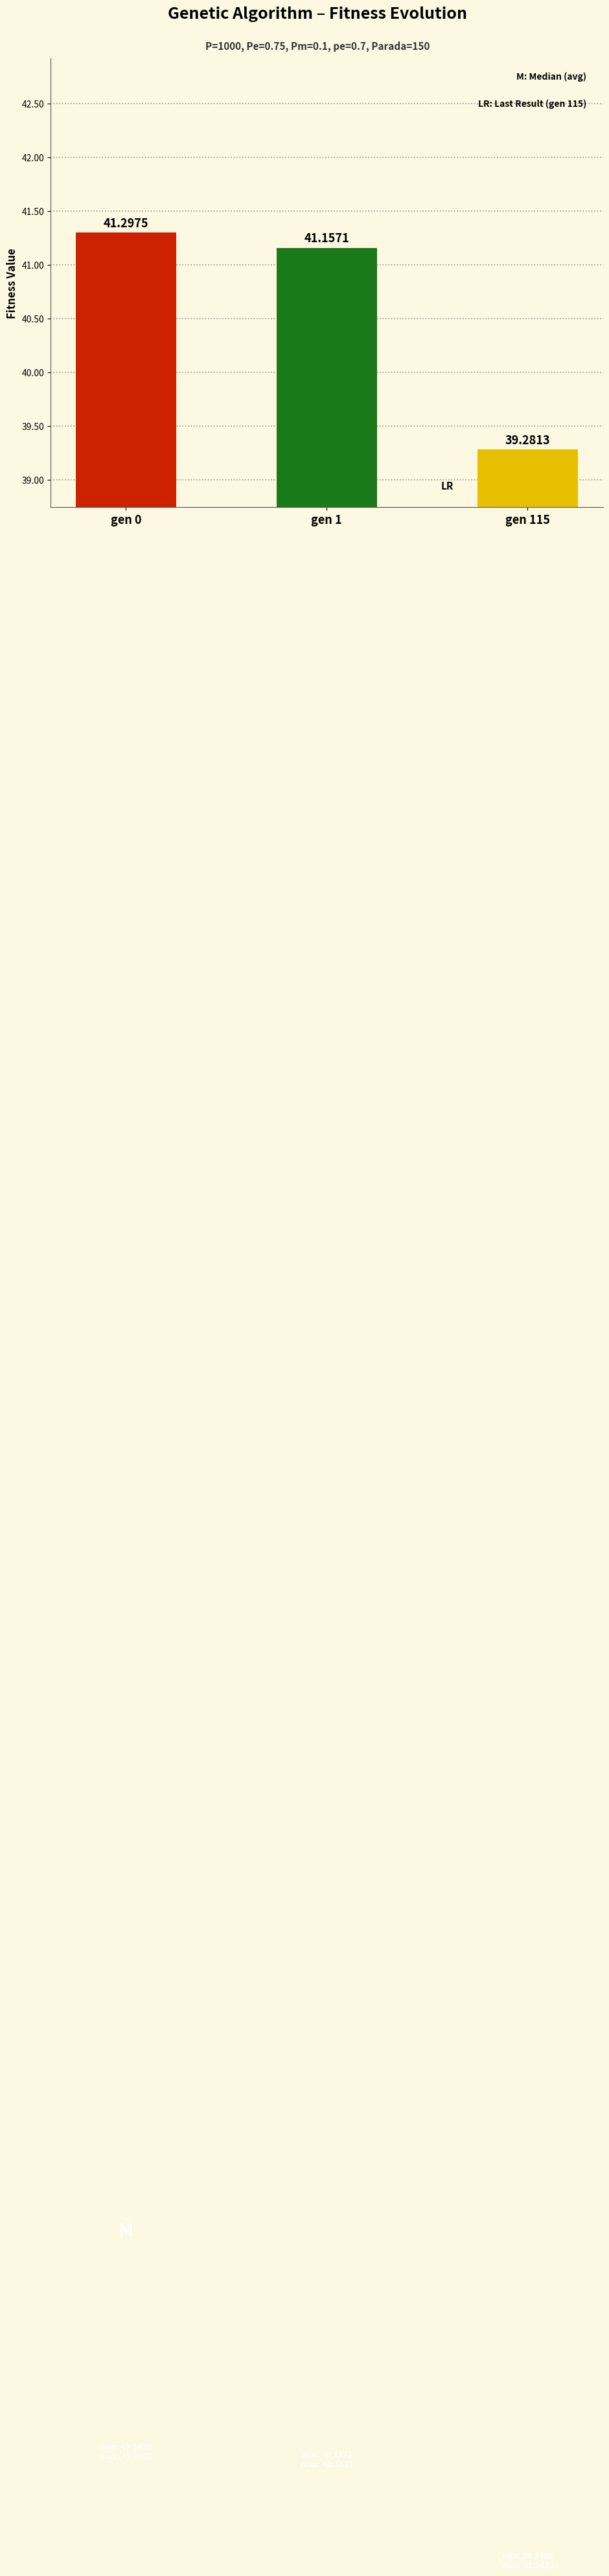

Does the chart contain any negative values?

No